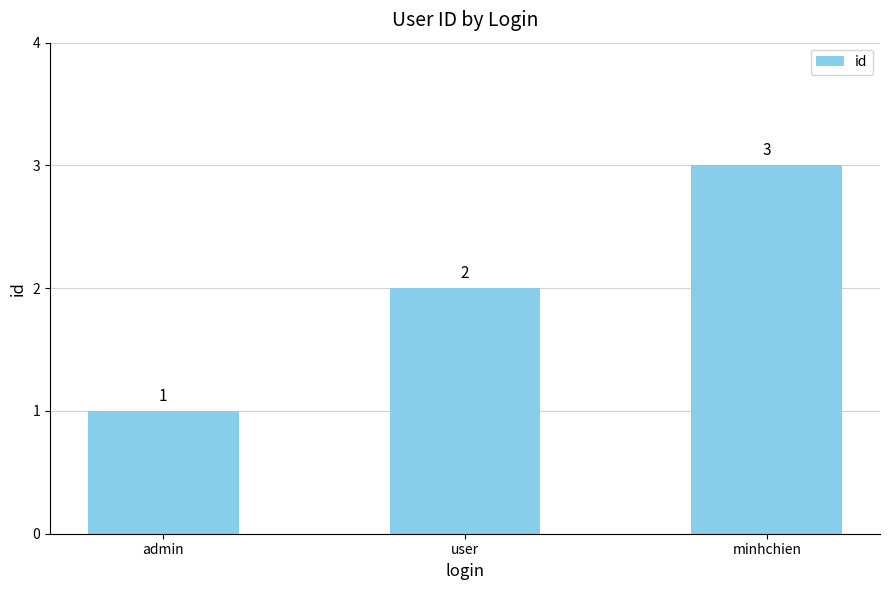

At which category does the chart reach its peak across all series?

minhchien